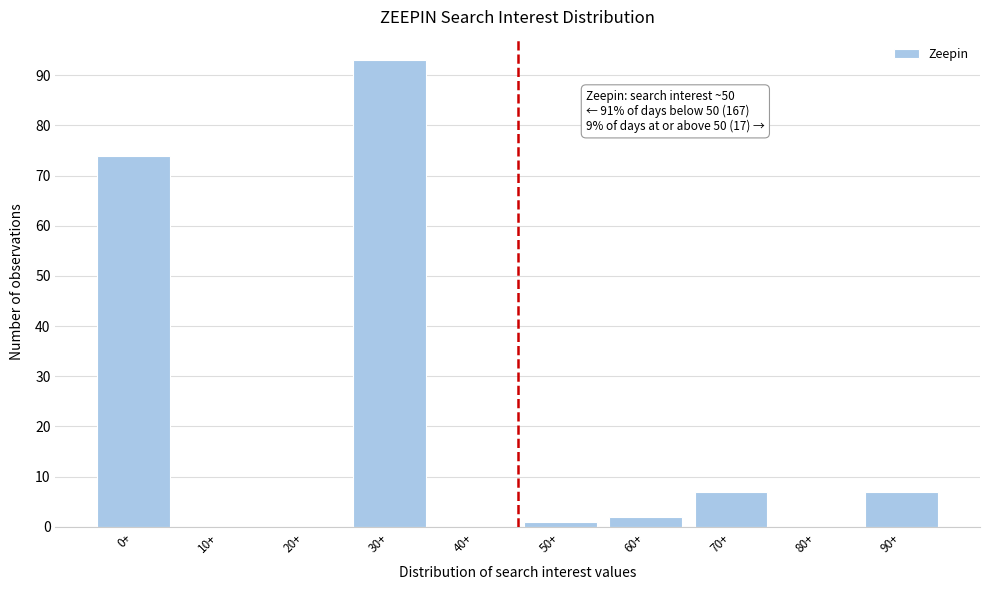

Reading left to right, list all the values displayed in this chart.

0+=74	10+=0	20+=0	30+=93	40+=0	50+=1	60+=2	70+=7	80+=0	90+=7